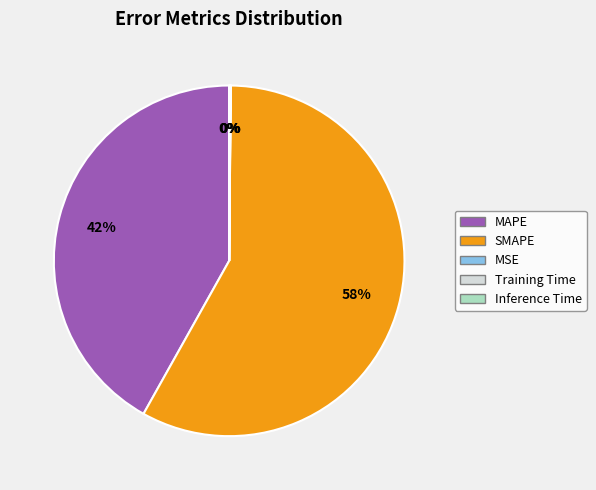

To the nearest percent, what is the difference between the largest and smallest slice percentages?

58%